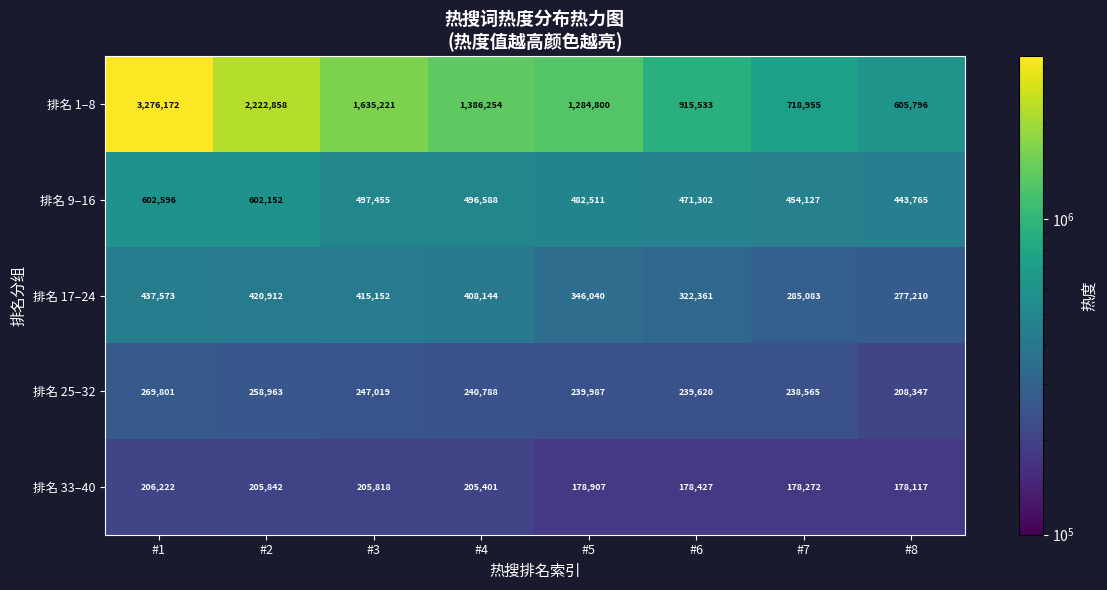

What is the difference between the maximum and minimum values in the 排名 9–16 series?

158831